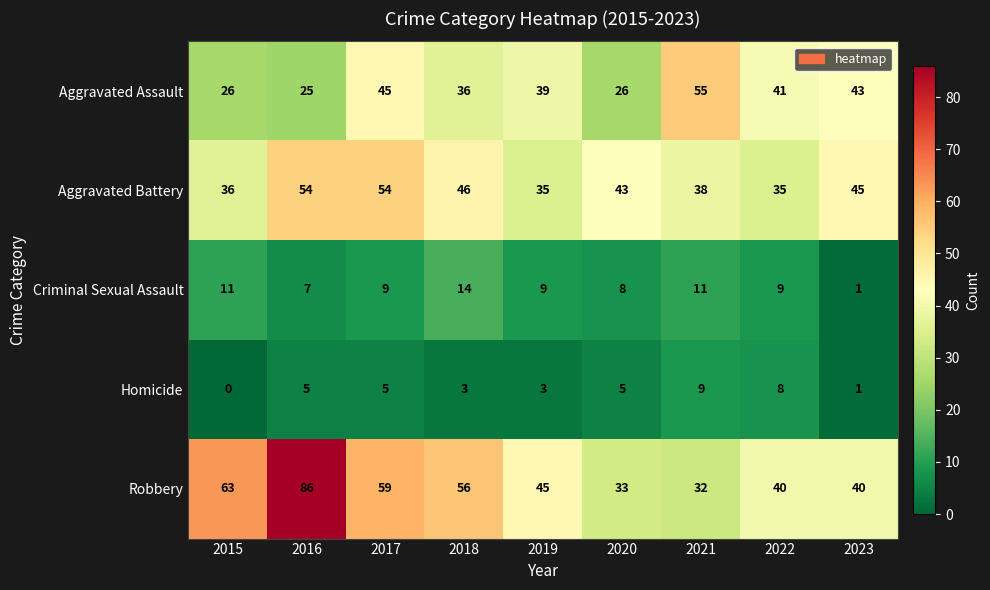

Count the number of categories in the chart.

9